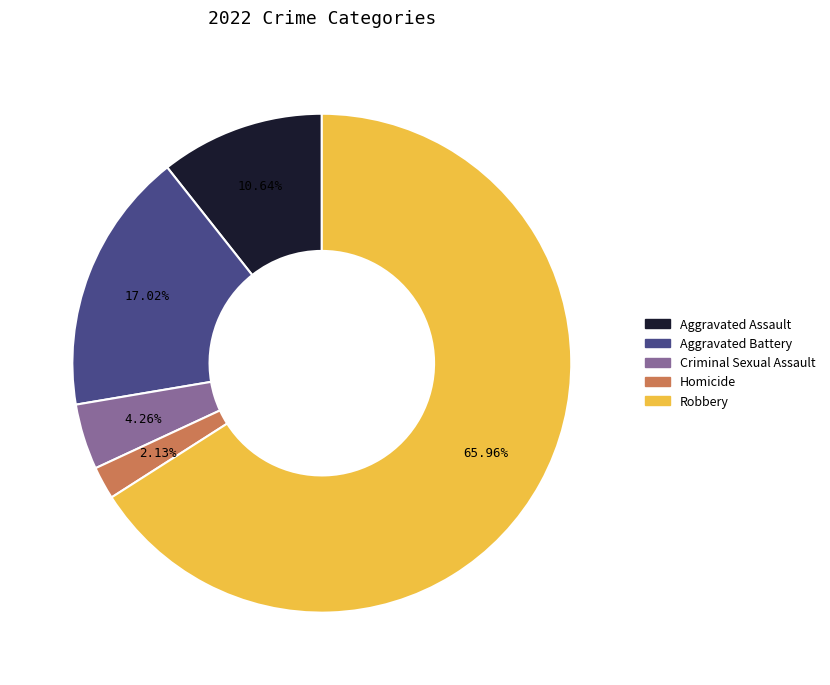

To the nearest percent, what is the difference between the largest and smallest slice percentages?

64%